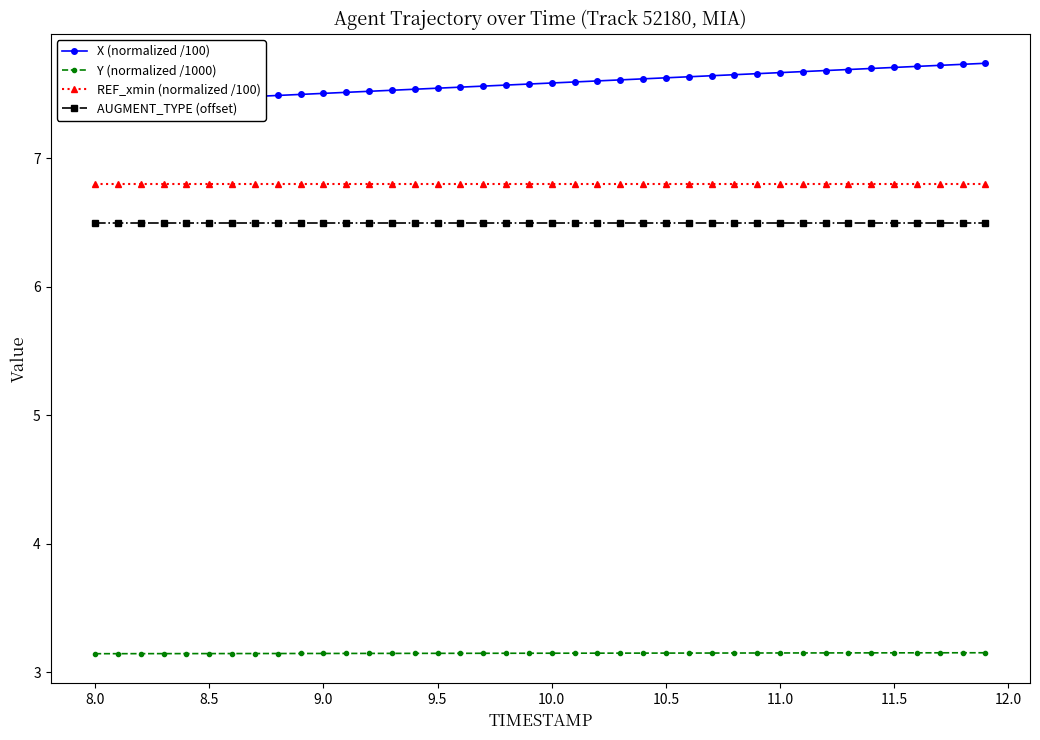

What is the maximum value for Y (normalized /1000)?

3.2